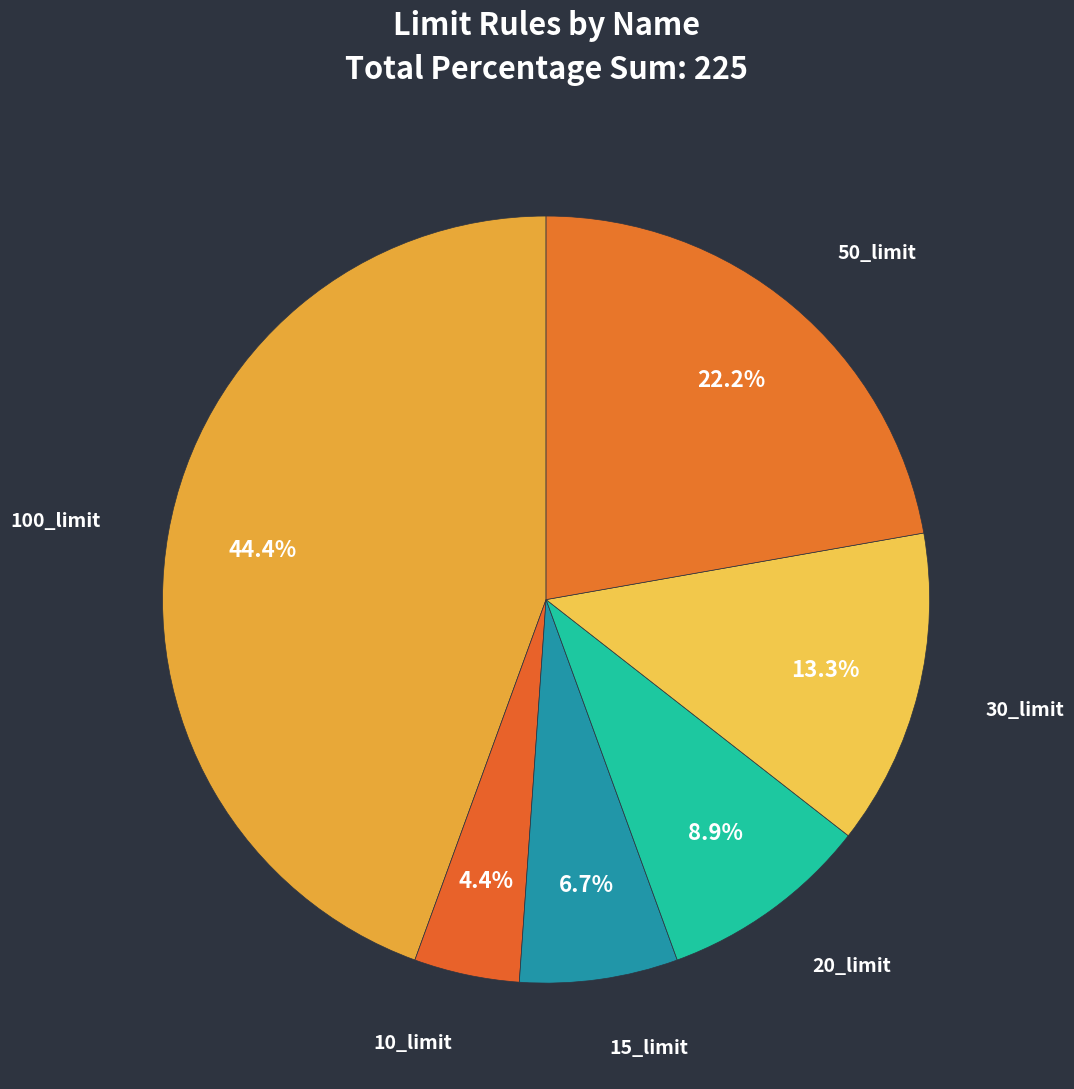

Which slice is the largest?

100_limit